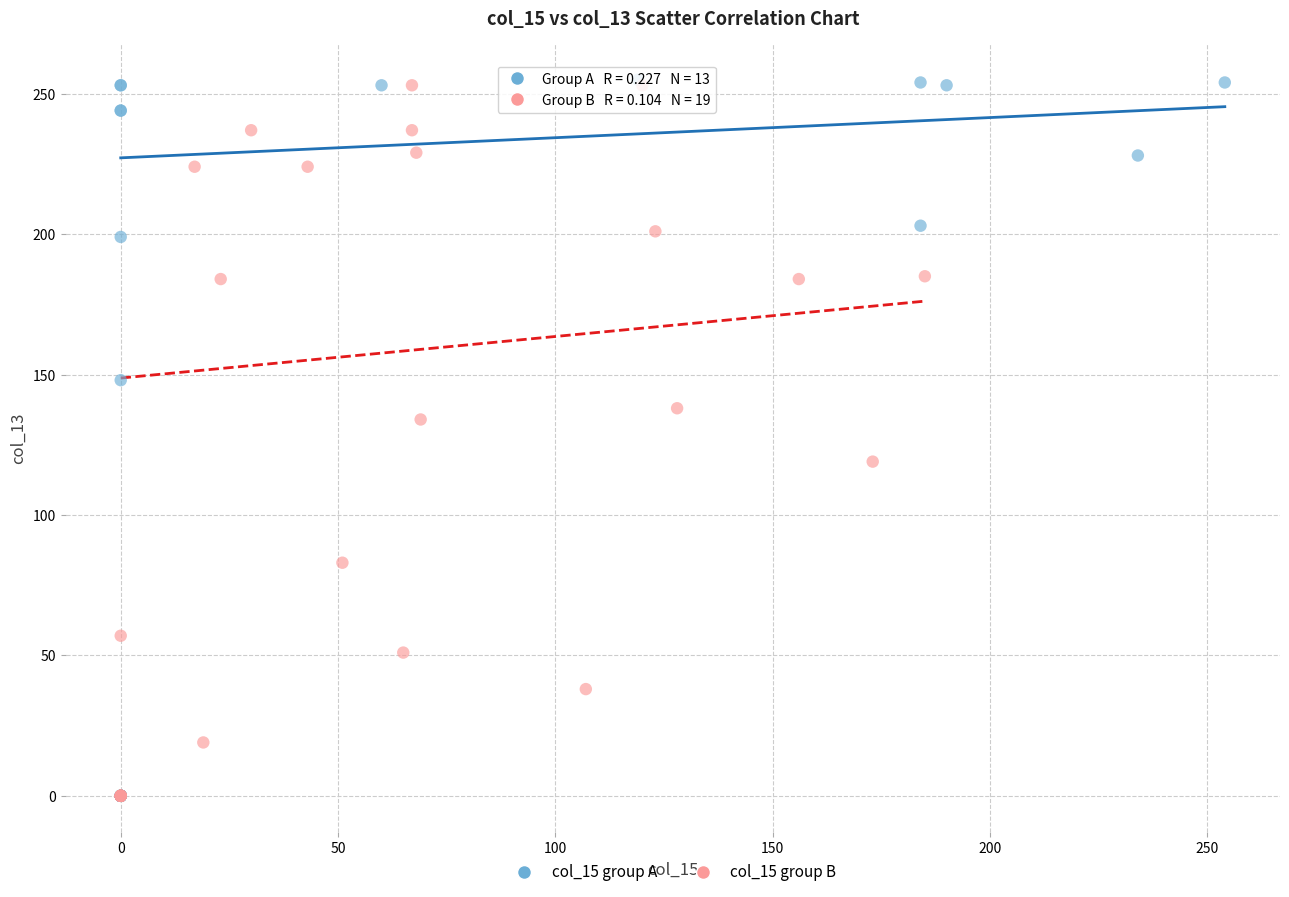

What are all the series names shown in the legend?

col_15 group A, col_15 group B